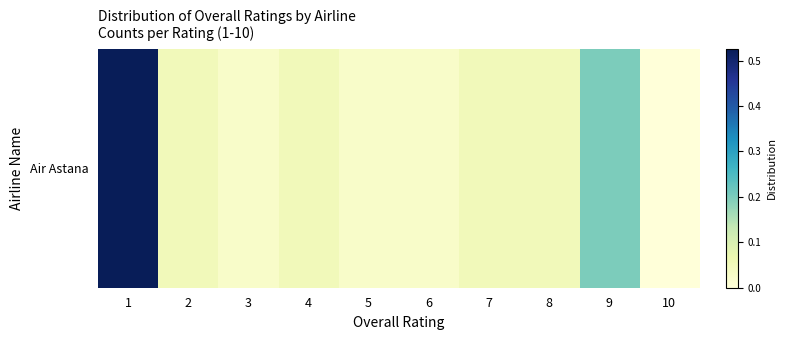

Count the number of data series in this chart.

1